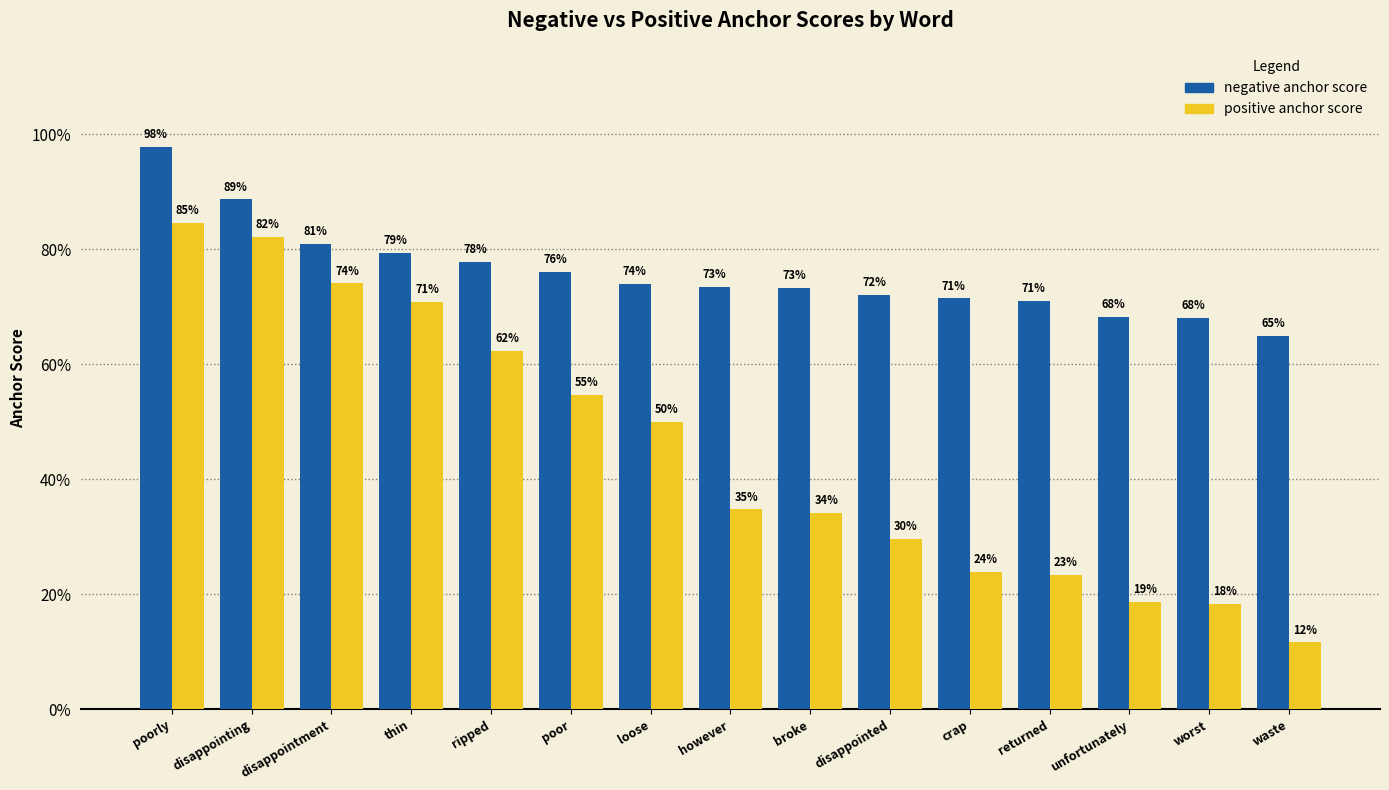

List the series in order of their peak value, lowest first.

positive anchor score, negative anchor score